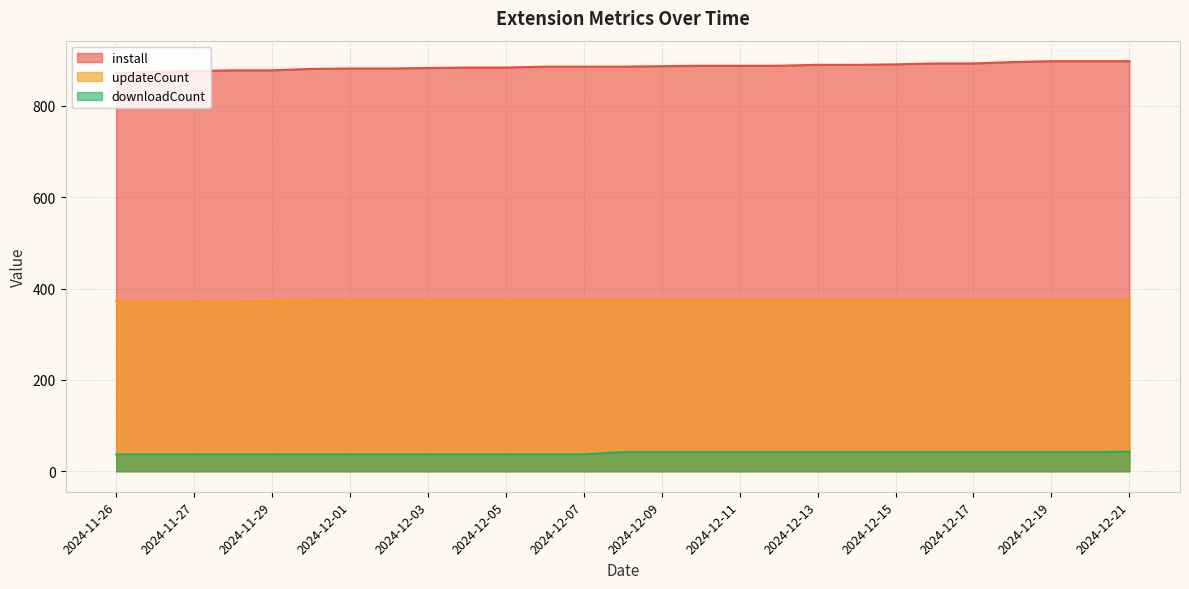

True or false: install has more than 1 interior local peaks.

False